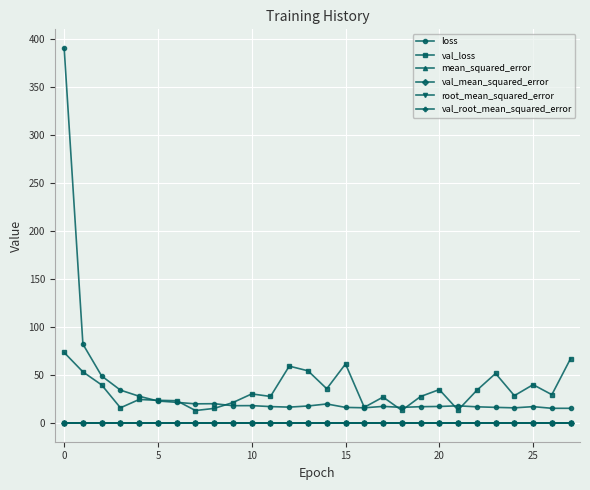

True or false: val_mean_squared_error and val_root_mean_squared_error cross at least once.

False